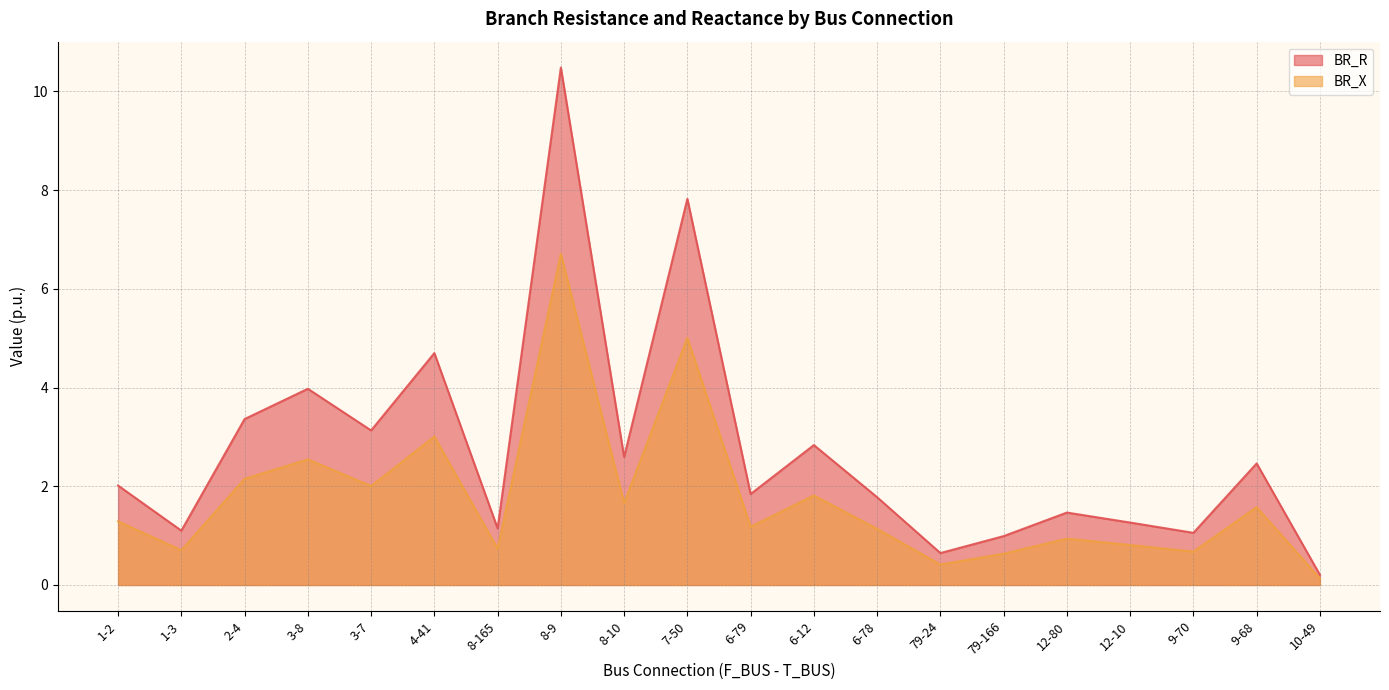

True or false: BR_R and BR_X intersect in this chart.

False